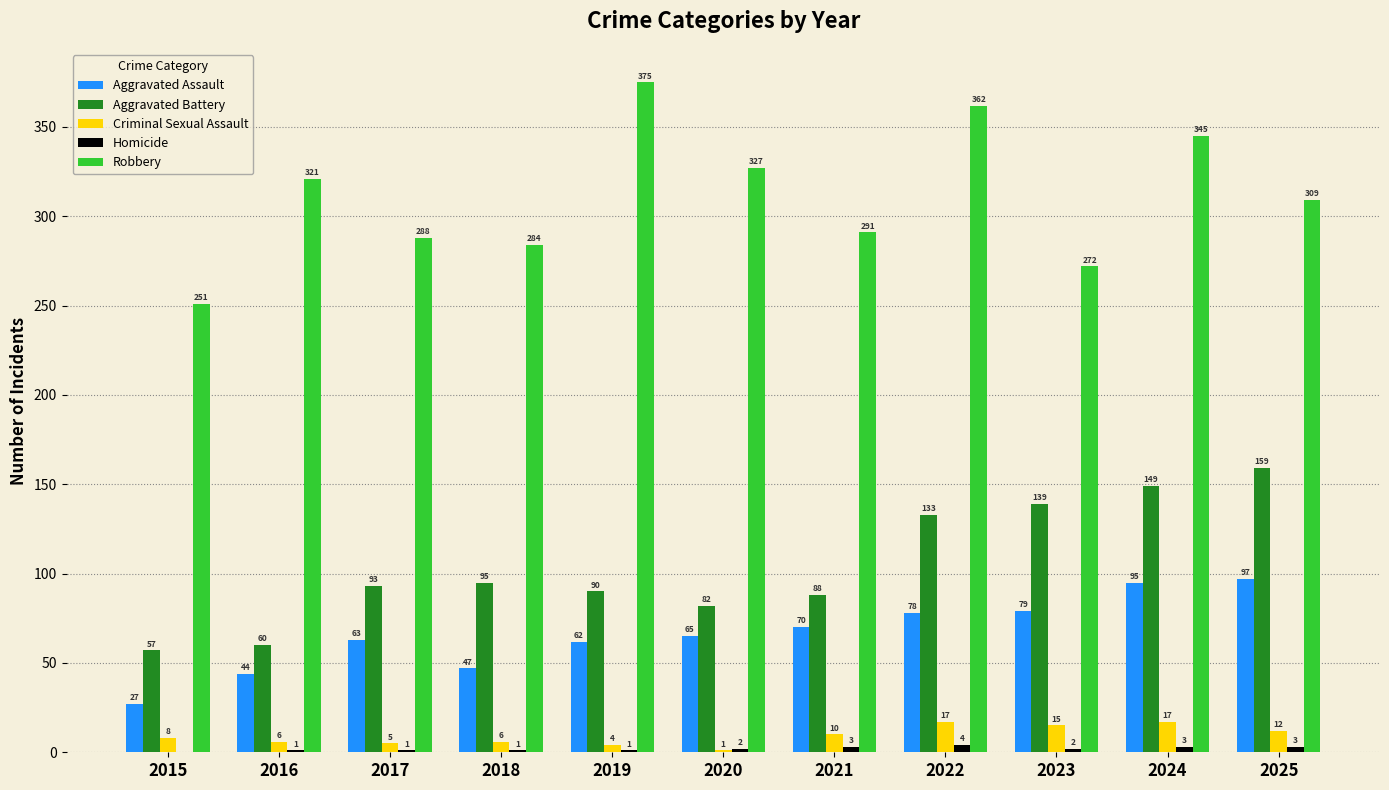

How many categories are shown in the chart?

11